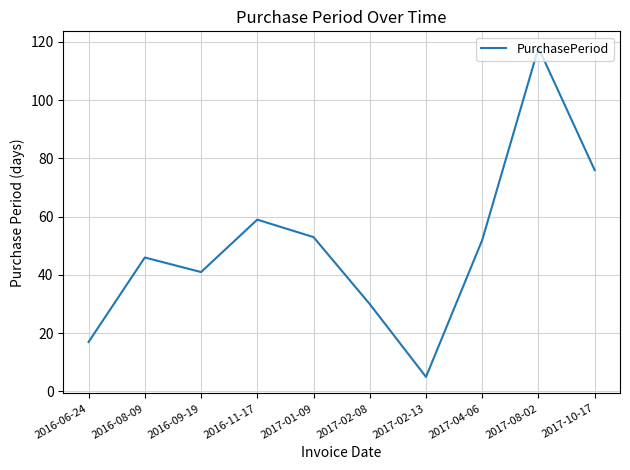

Where is the data nearest to the value 61?

2016-11-17